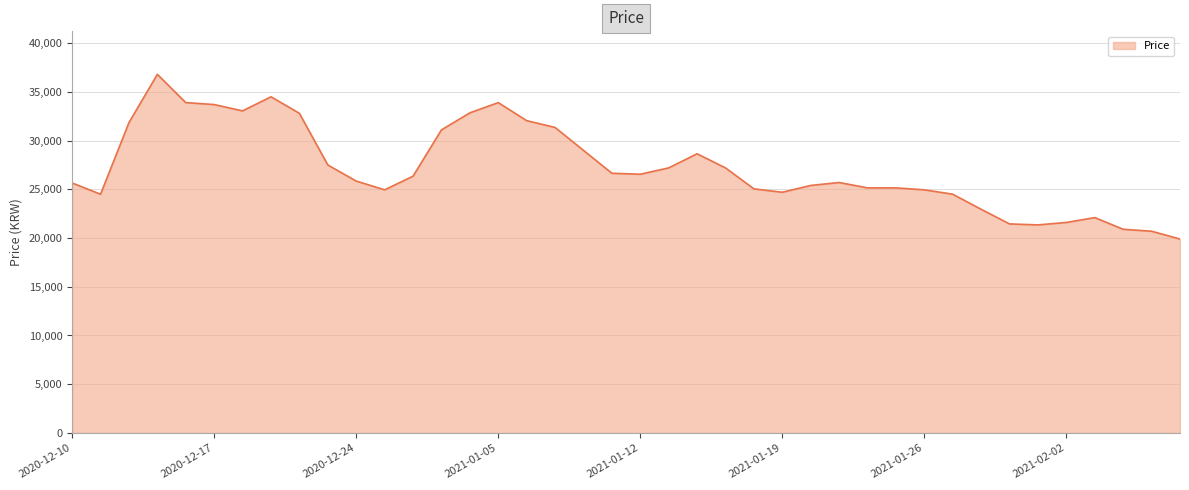

What is the smallest value displayed?

19900